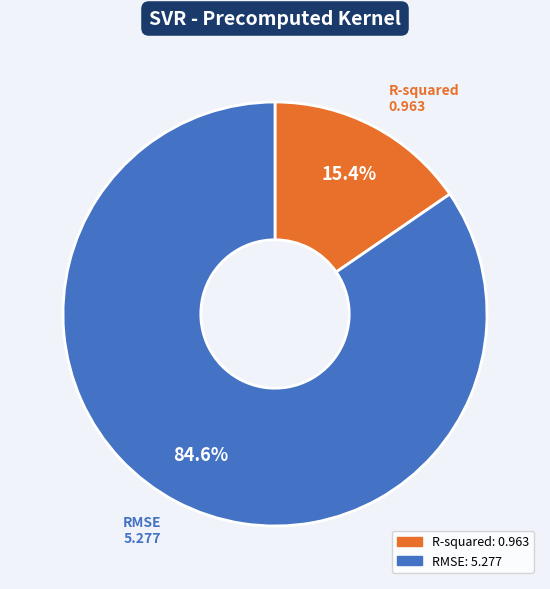

Is it true that R-squared is 10% of the pie?

False